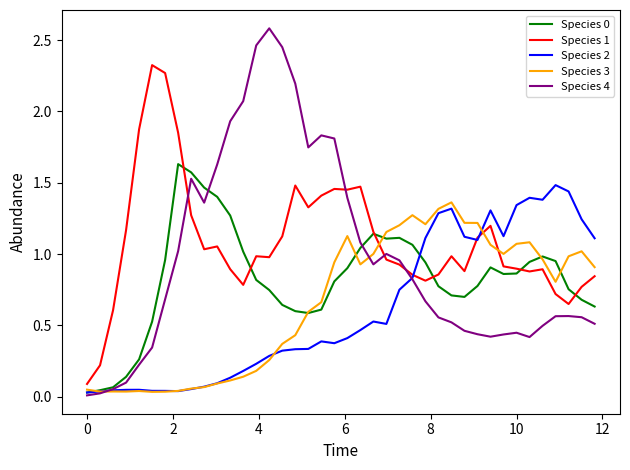

Which series has the largest range (max minus min)?

Species 4